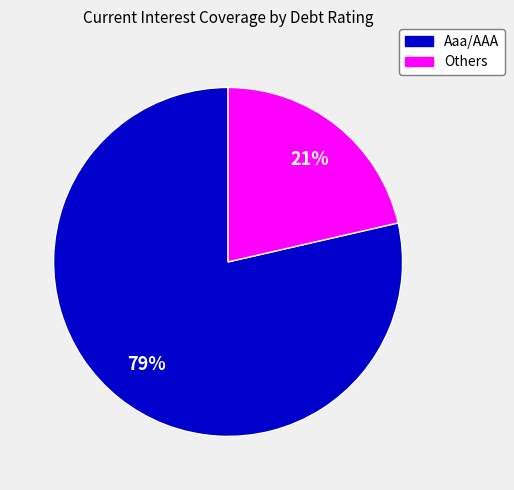

Count the number of slices in the pie.

2